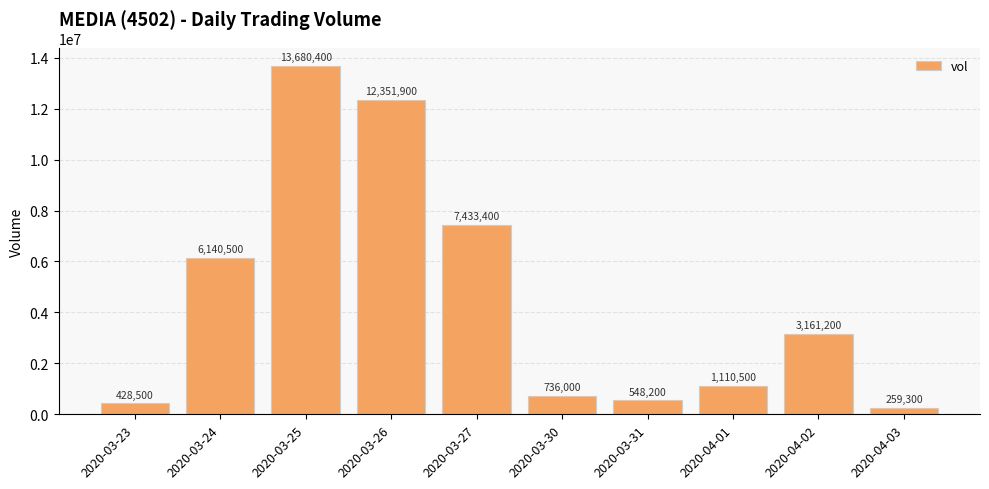

How many series are shown in this chart?

1